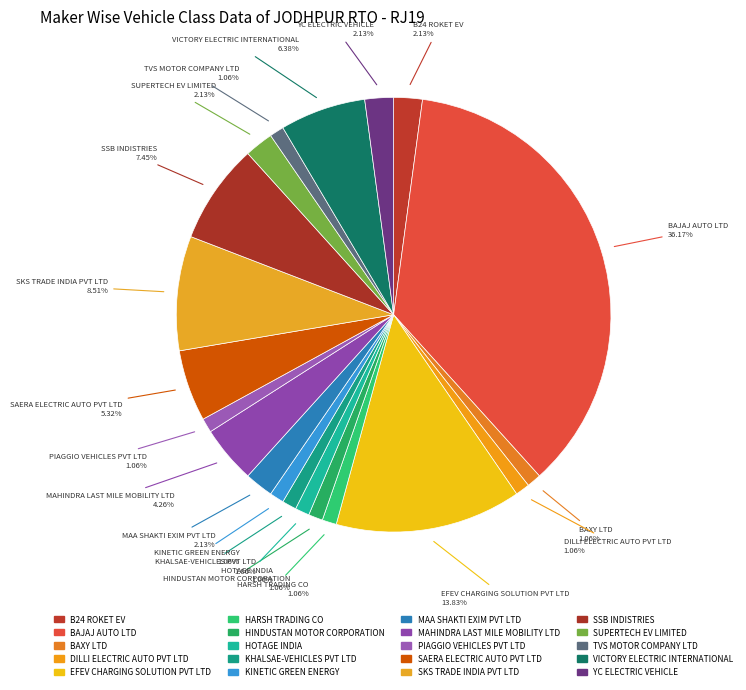

What is the change in value from BAXY LTD to VICTORY ELECTRIC INTERNATIONAL?

+5